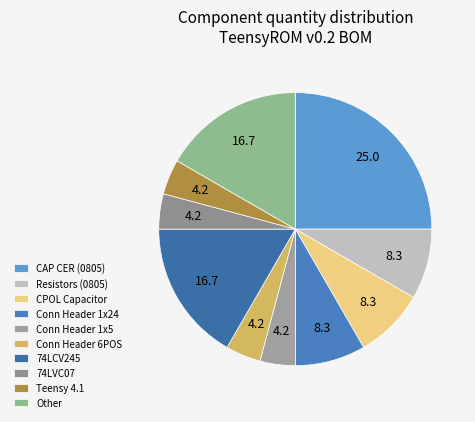

Count the number of slices in the pie.

10